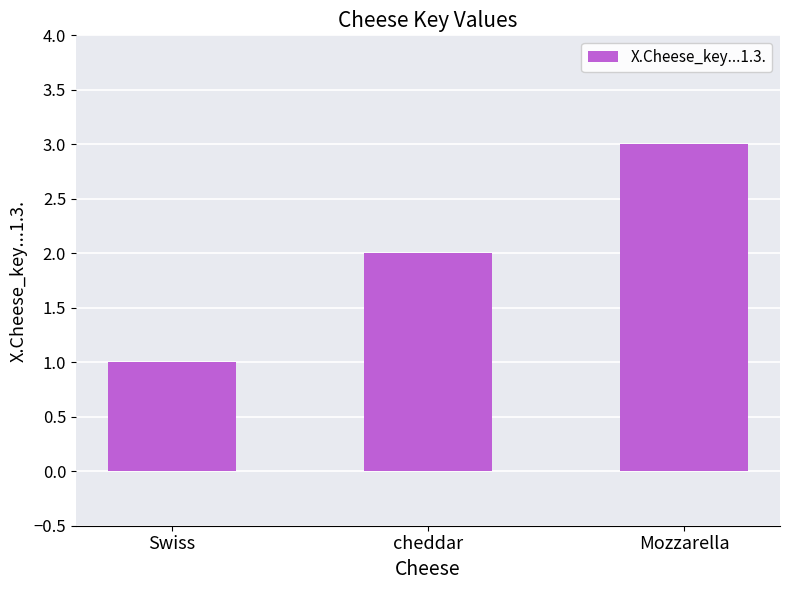

Where is the data nearest to the value 2?

cheddar